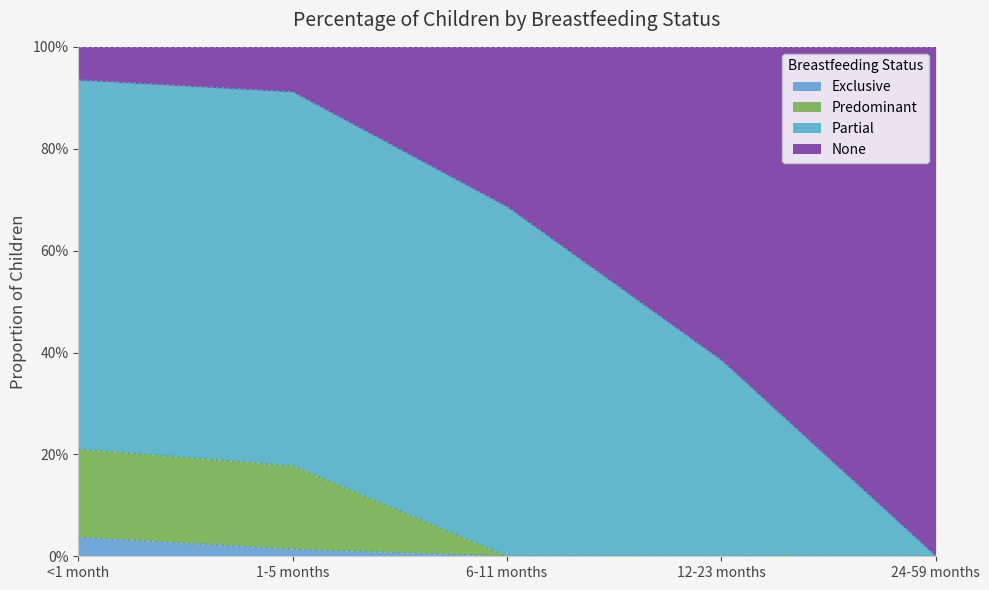

Which series changed the most between <1 month and 24-59 months?

None